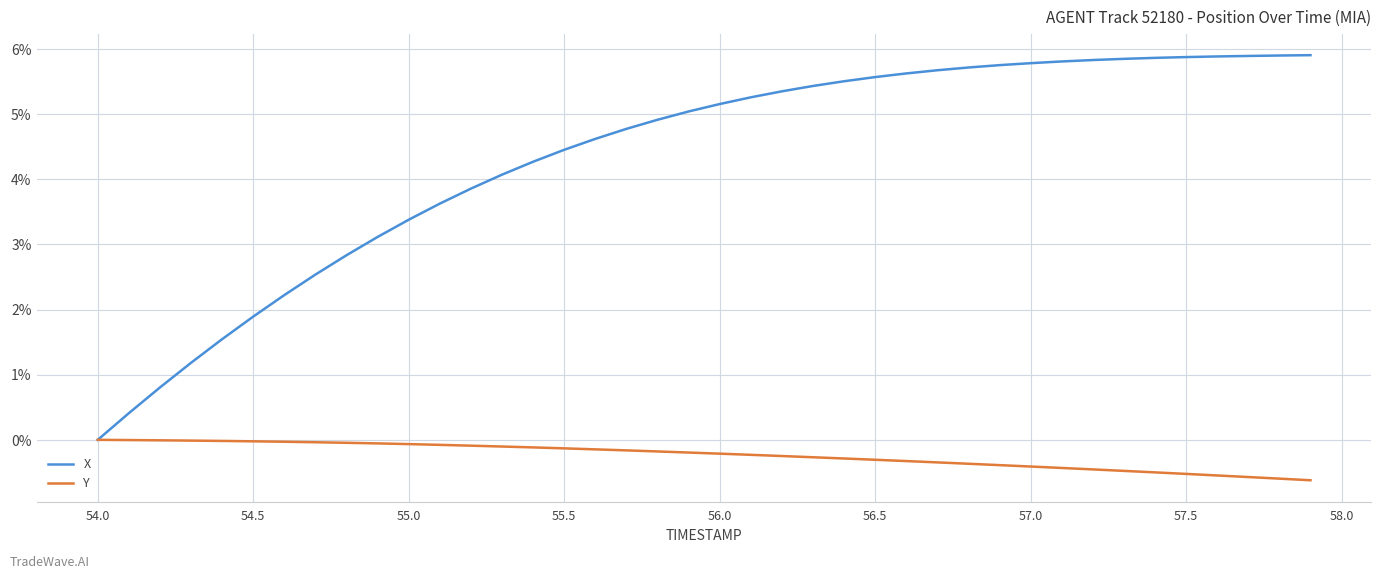

Which series has the widest spread of values?

X